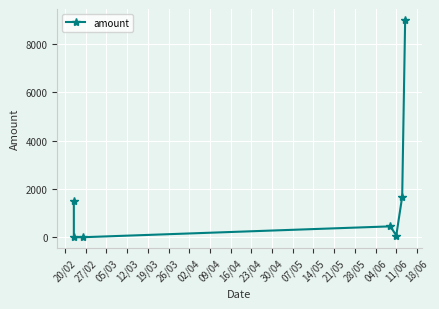

True or false: the data has more than 0 interior local peaks.

True